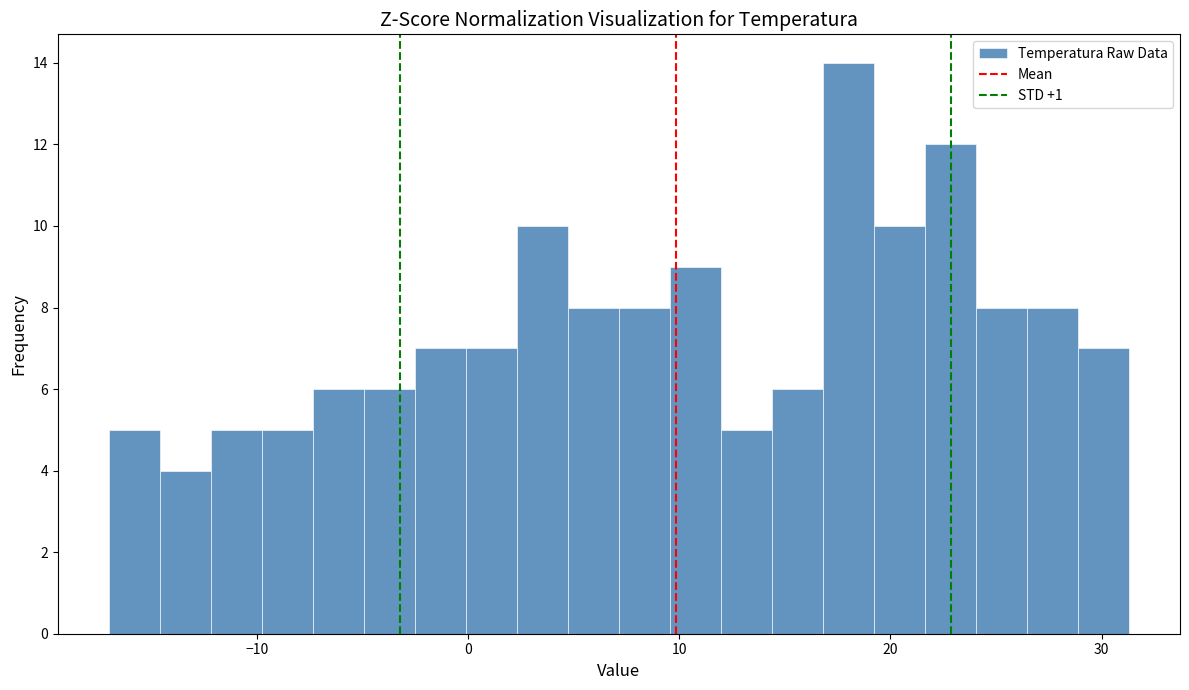

Around what value on the x-axis is the tallest bar? Give the approximate position of its centre, as read against the axis.

18